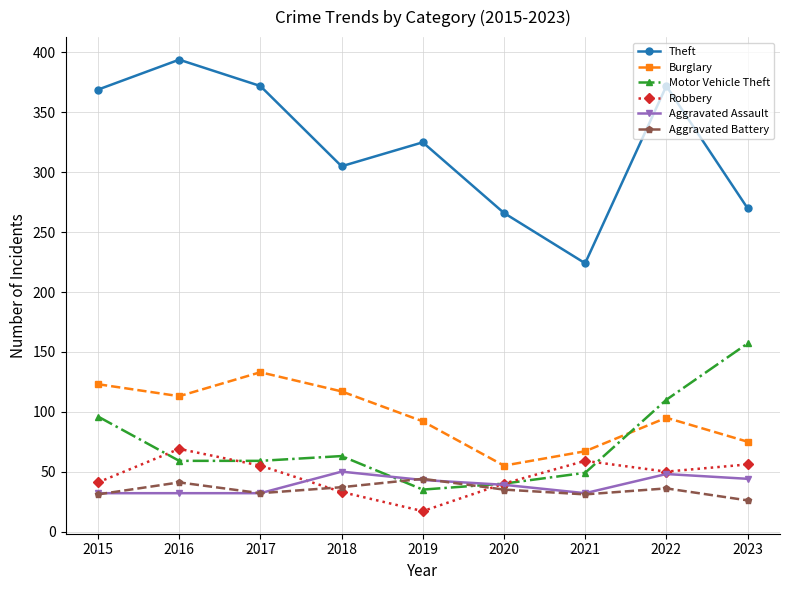

Rank the series at 2018 from highest to lowest value.

Theft, Burglary, Motor Vehicle Theft, Aggravated Assault, Aggravated Battery, Robbery